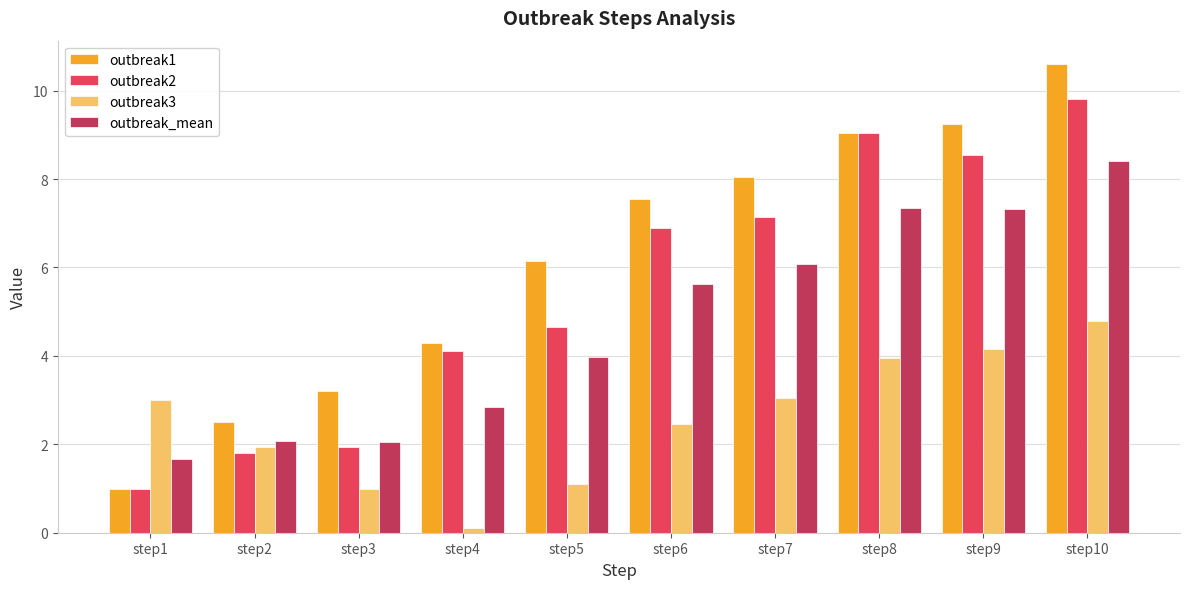

Count the number of data series in this chart.

4